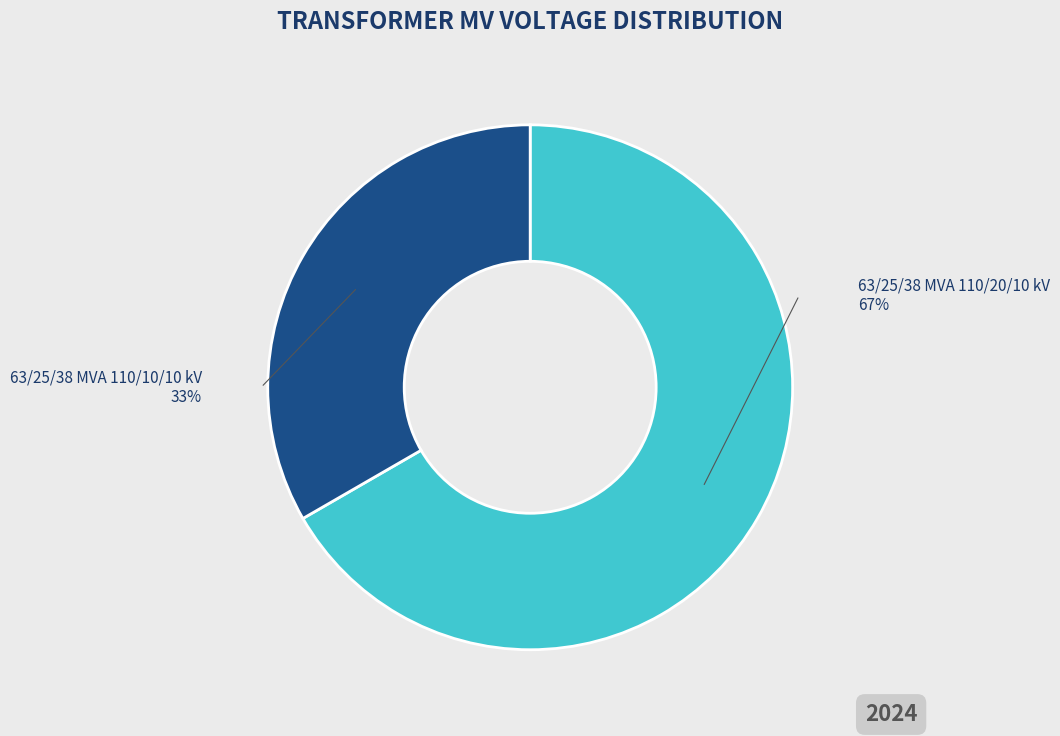

Is there a majority slice in this chart?

Yes